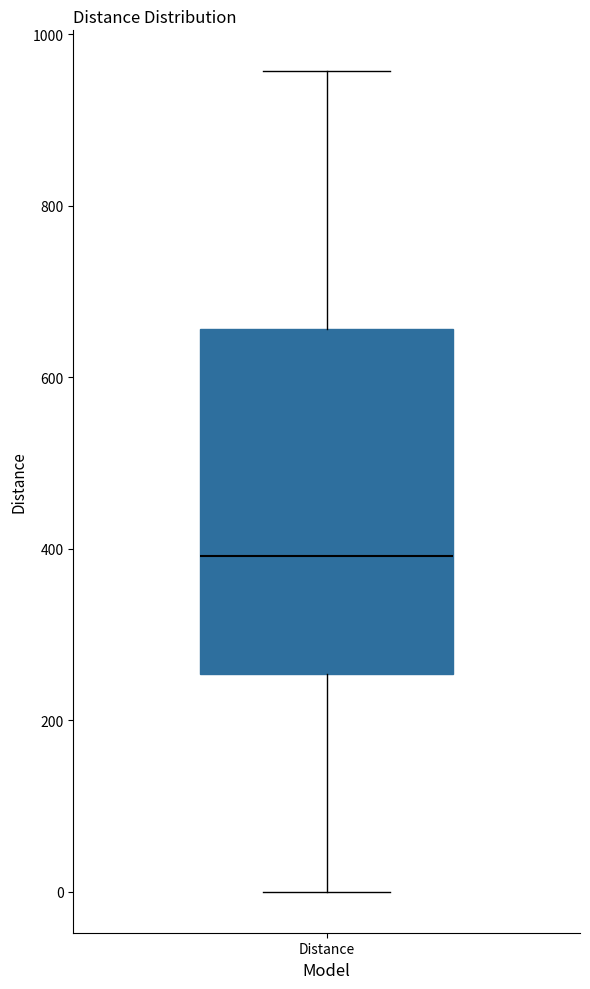

Transcribe this box plot: give where the median line is, the range the box spans, and where the two whiskers end, as read against the y-axis. The values are not printed on the chart, so give them approximately, as read against the axis.

median 400, box 260 to 660, whiskers 0 to 960